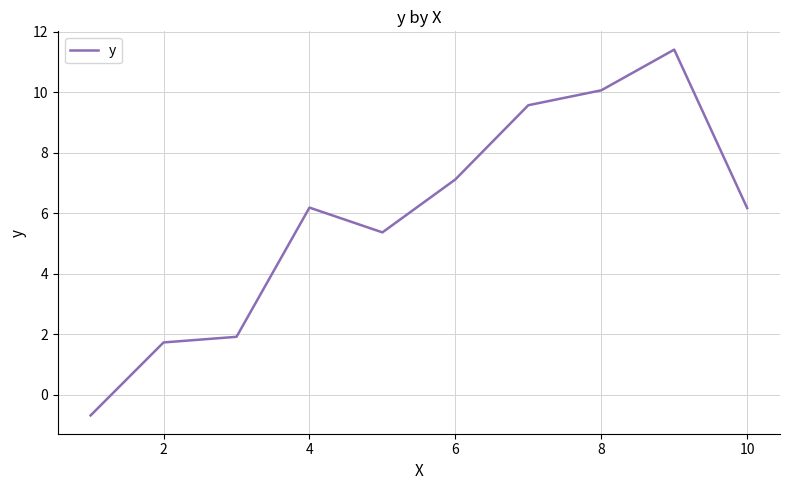

What is the smallest value displayed?

-0.7